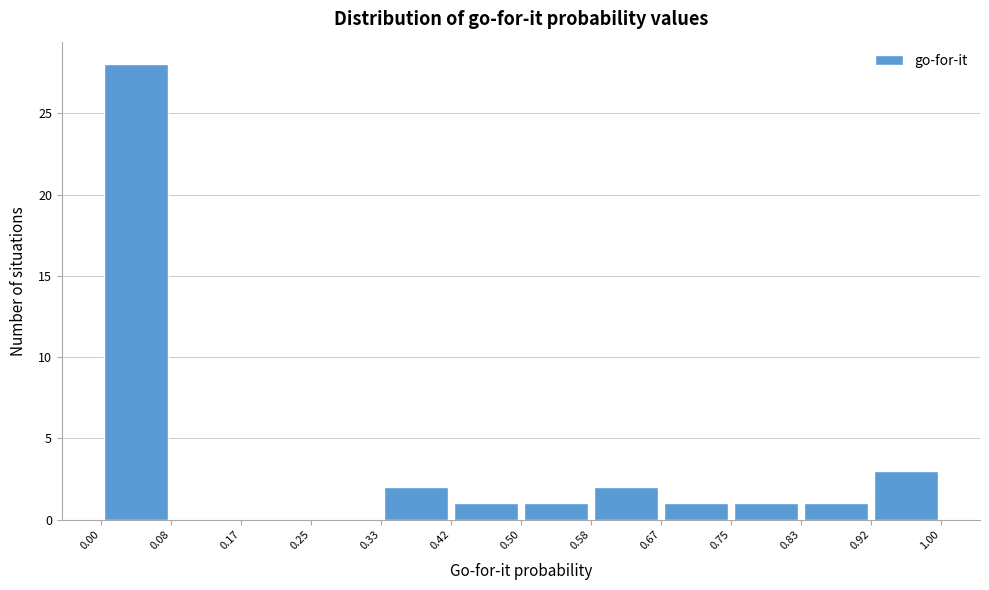

Reading left to right, transcribe this chart: for each bar, give the range it covers on the x-axis and its height. The values are not printed on the chart, so give them approximately, as read against the axis.

0.00 to 0.08: 28
0.08 to 0.17: 0
0.17 to 0.25: 0
0.25 to 0.33: 0
0.33 to 0.42: 2
0.42 to 0.50: 1
0.50 to 0.58: 1
0.58 to 0.67: 2
0.67 to 0.75: 1
0.75 to 0.83: 1
0.83 to 0.92: 1
0.92 to 1.00: 3